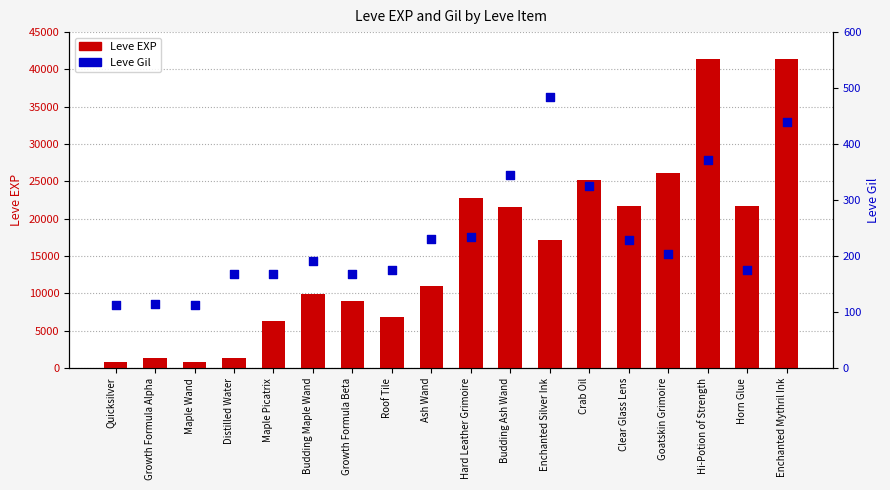

At which category is the sum across all series the highest?

Enchanted Mythril Ink